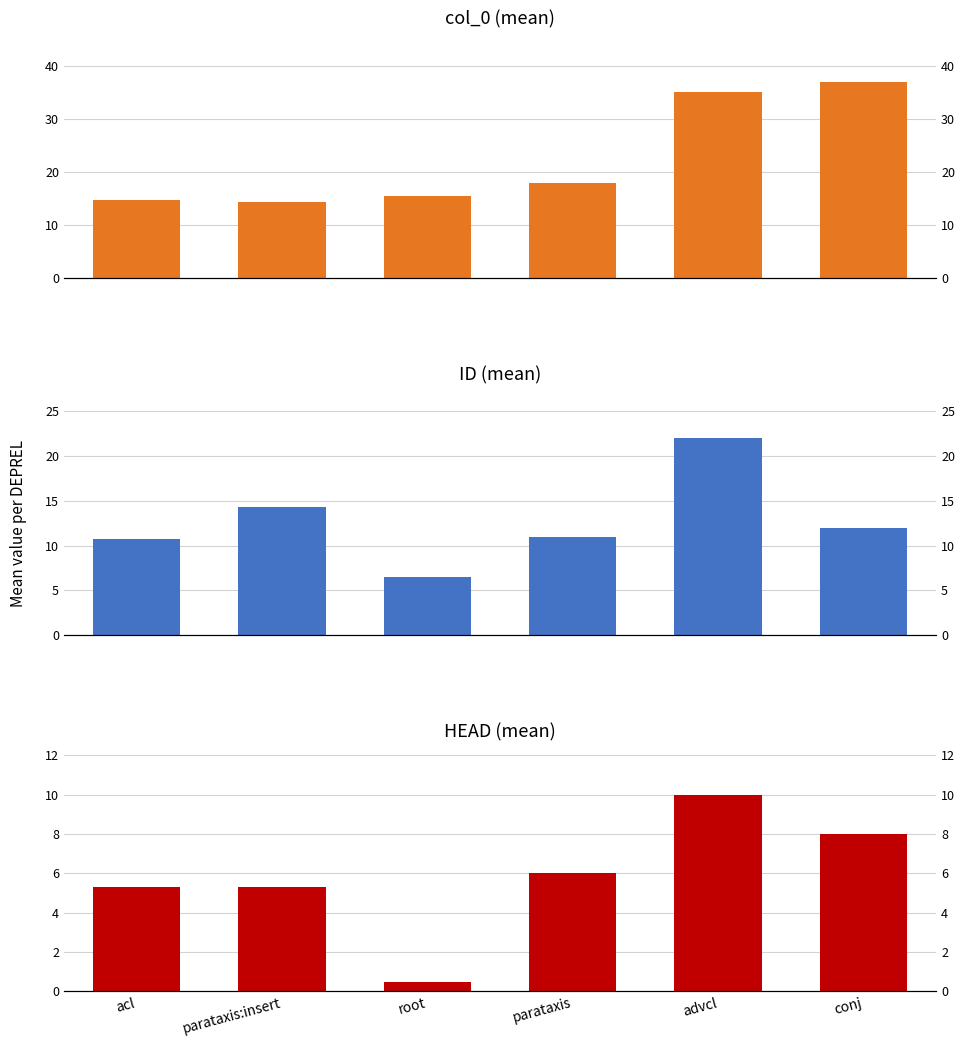

Which series has the largest total across all categories?

col_0 (mean)